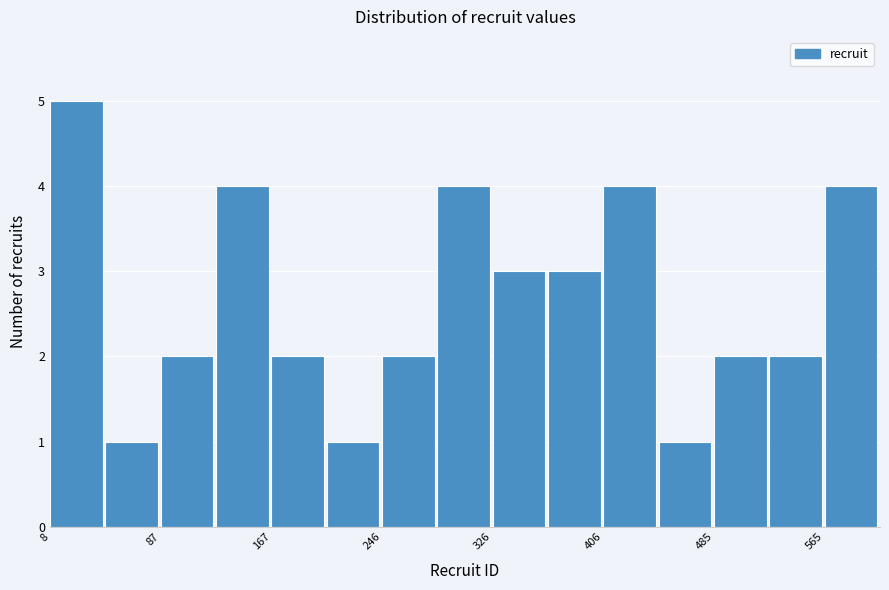

Read against the x-axis, roughly where is the centre of the tallest bar?

30